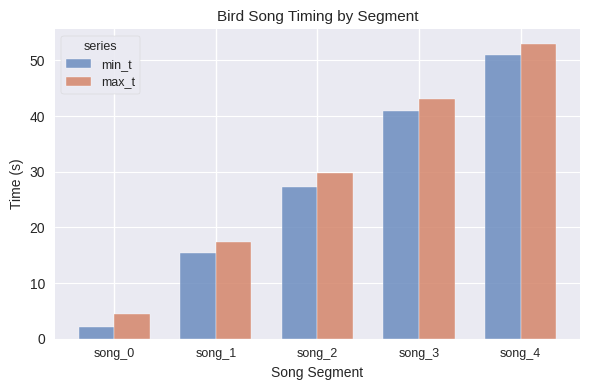

What are all the series names shown in the legend?

min_t, max_t